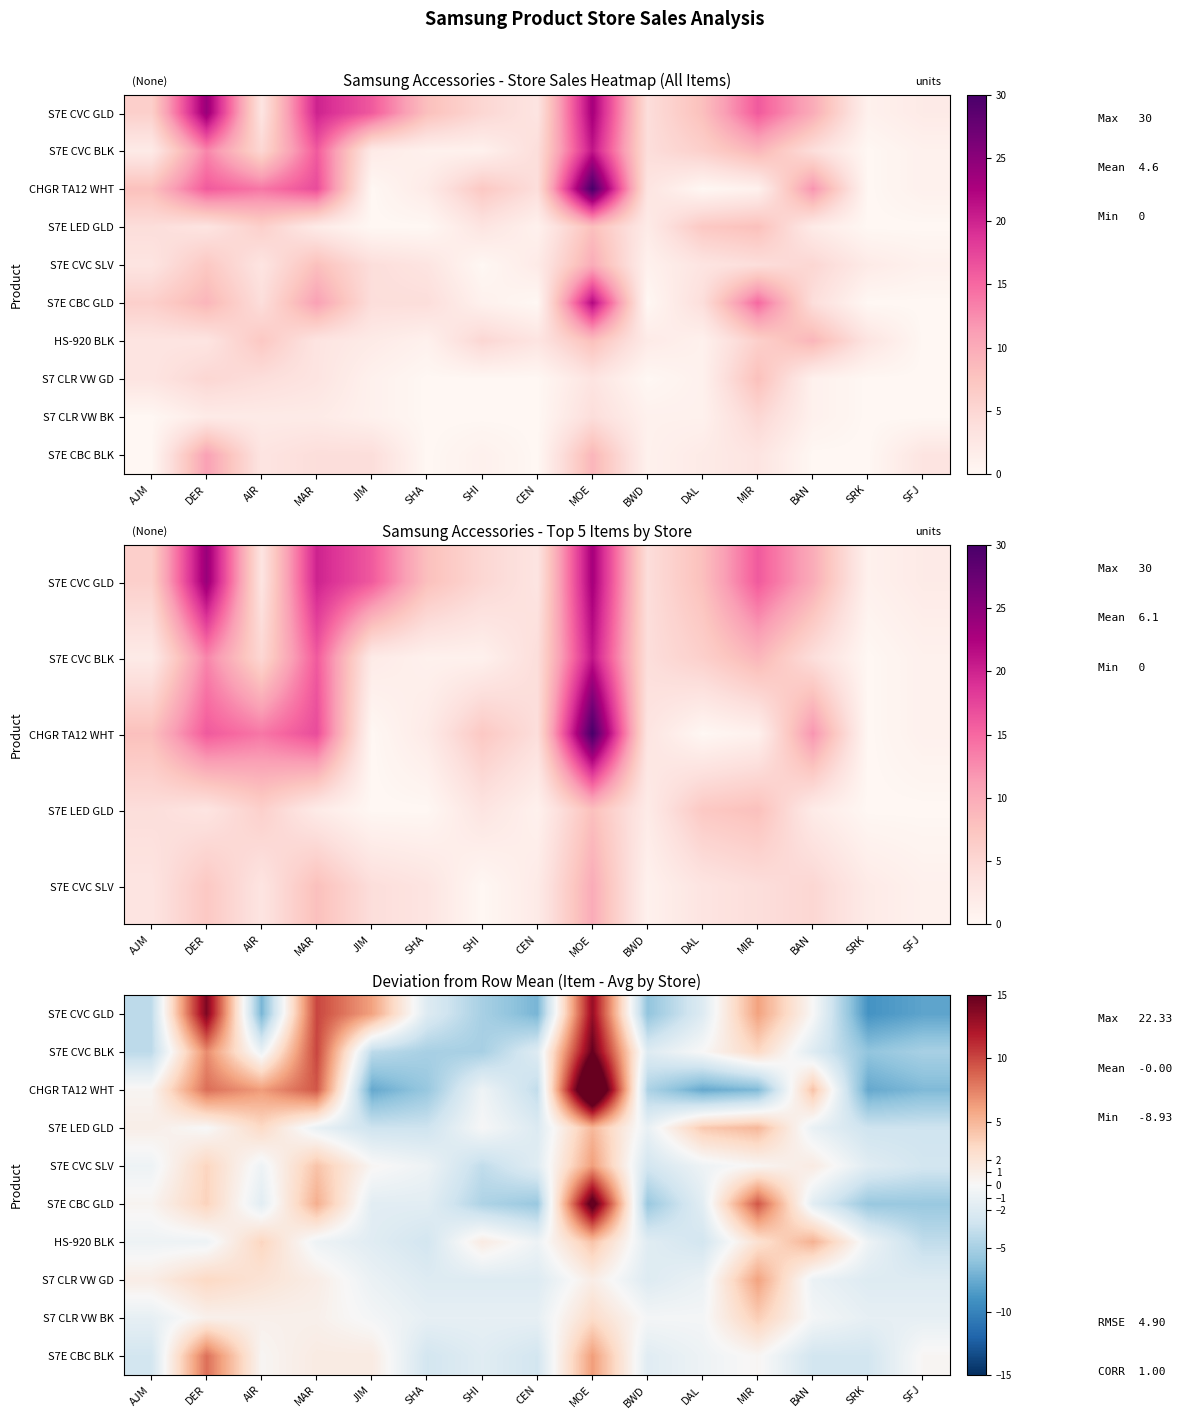

Is it true that S7E CBC BLK equals -3.6 at AJM?

False